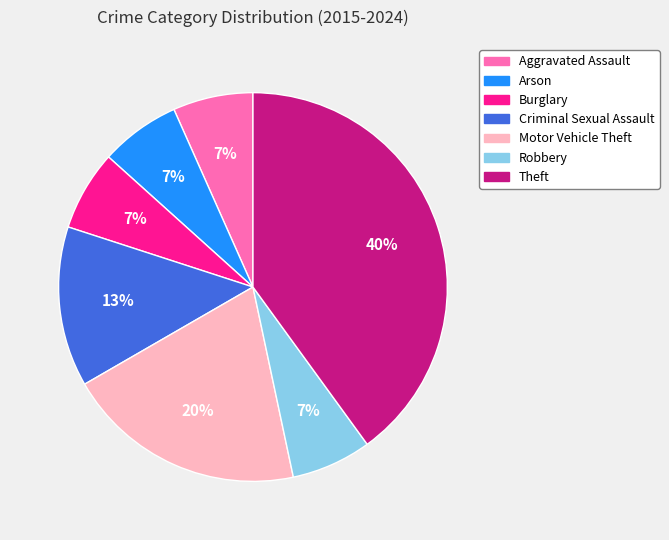

To the nearest percent, what is the difference between the largest and smallest slice percentages?

33%